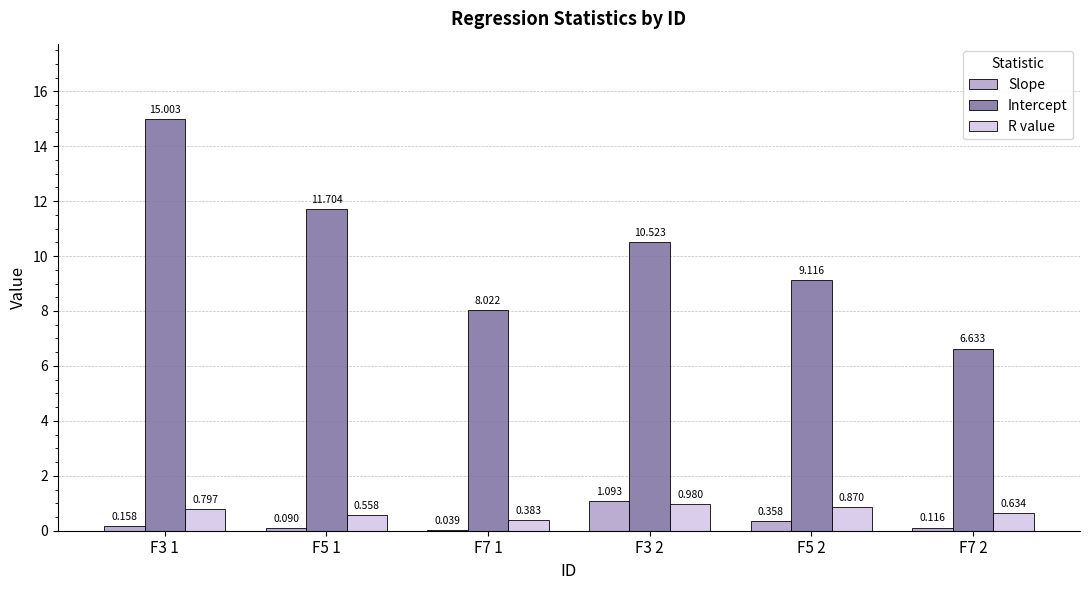

Which series has the largest total across all categories?

Intercept